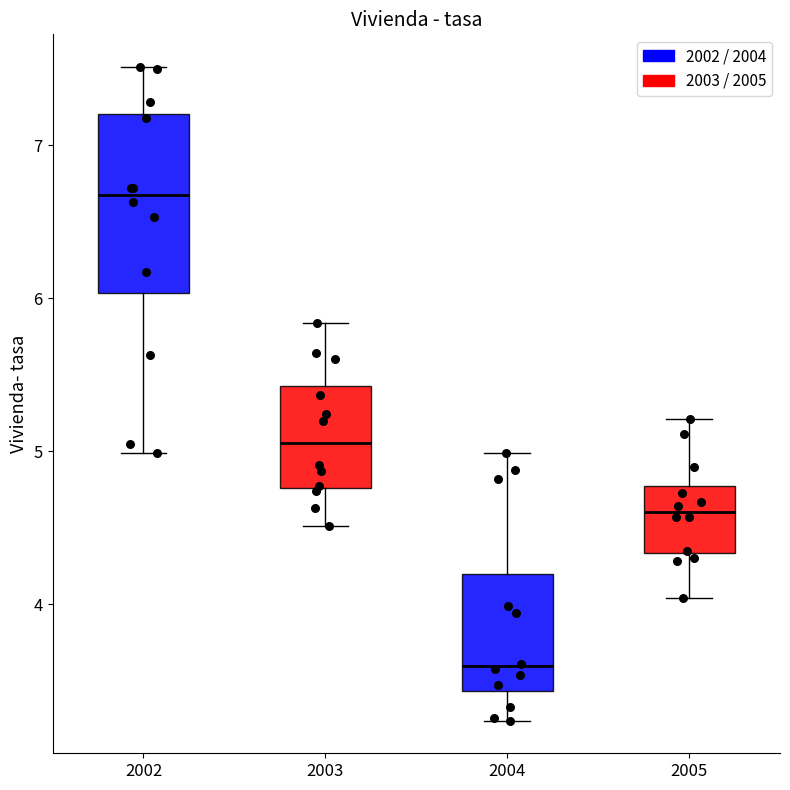

Reading left to right, transcribe this box plot: for each box, give where its median line is, the range the box spans, and where its two whiskers end, as read against the y-axis. The values are not printed on the chart, so give them approximately, as read against the axis.

2002: median 6.7, box 6.0 to 7.2, whiskers 5.0 to 7.5
2003: median 5.1, box 4.8 to 5.4, whiskers 4.5 to 5.8
2004: median 3.6, box 3.4 to 4.2, whiskers 3.2 to 5.0
2005: median 4.6, box 4.3 to 4.8, whiskers 4.0 to 5.2